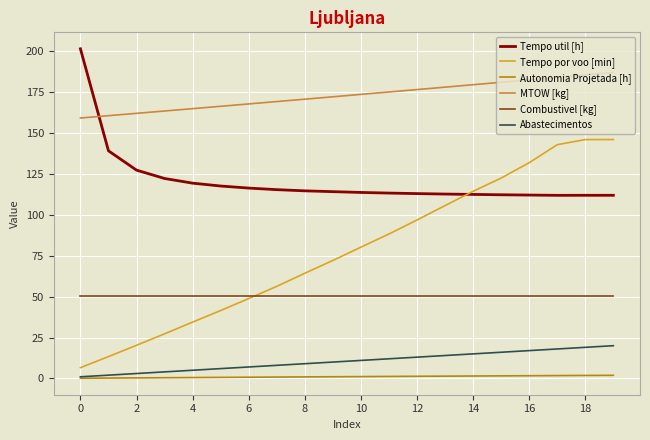

Which series has the largest range (max minus min)?

Tempo por voo [min]